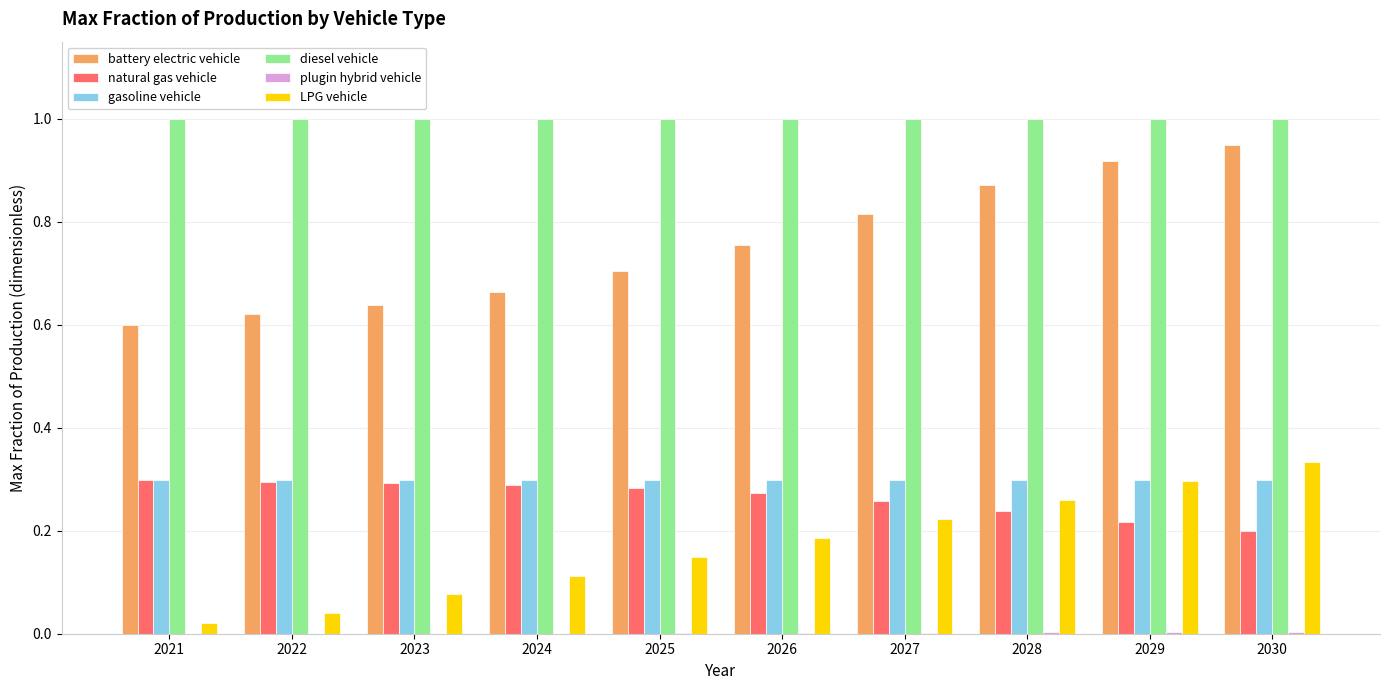

Between 2021 and 2025, which series saw the biggest shift?

LPG vehicle